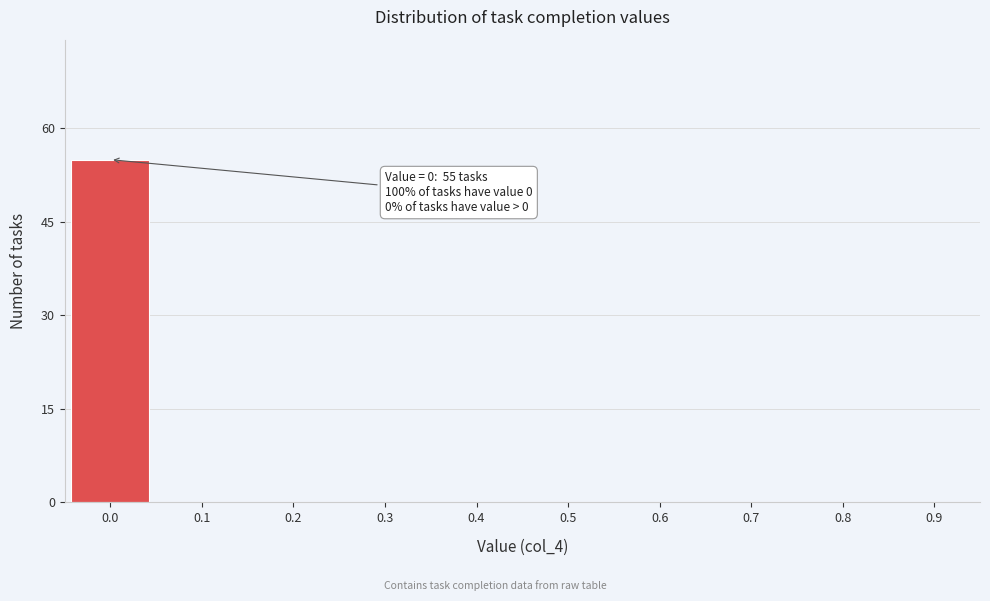

Reading left to right, what are all the values shown in this chart?

0.0=55	0.1=0	0.2=0	0.3=0	0.4=0	0.5=0	0.6=0	0.7=0	0.8=0	0.9=0